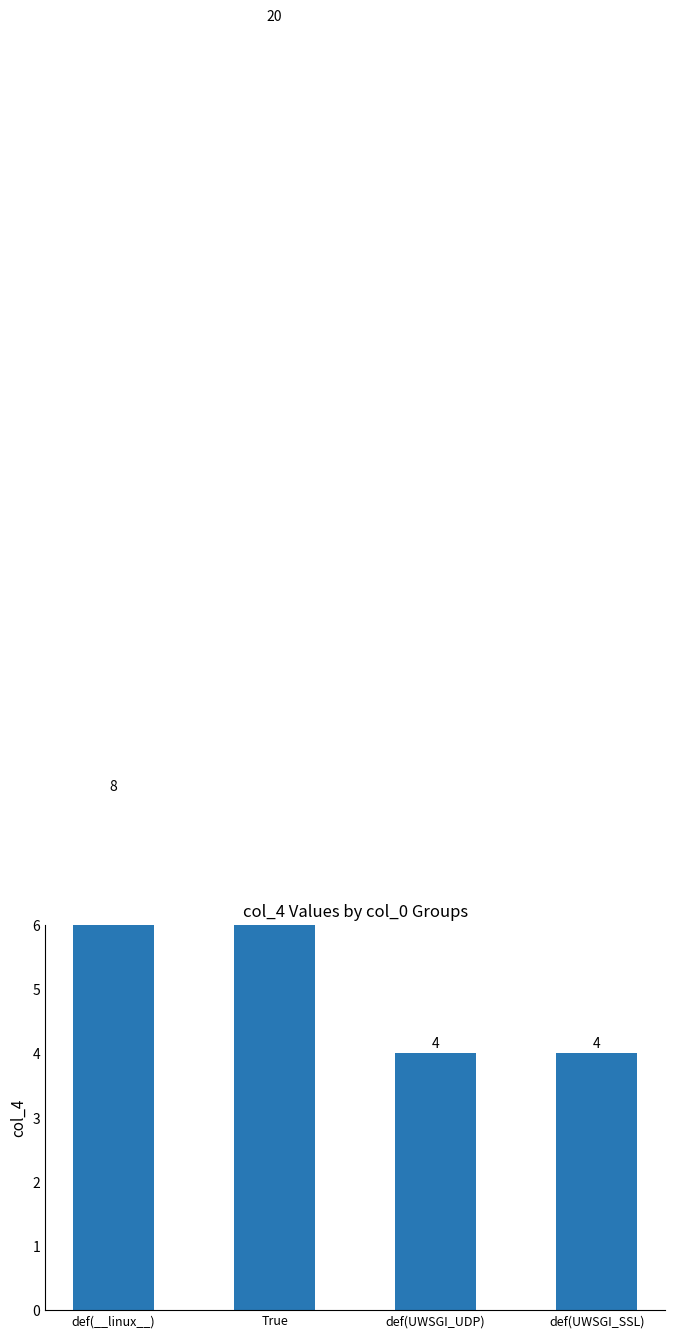

Which category has the lowest value across all series?

def(UWSGI_UDP)